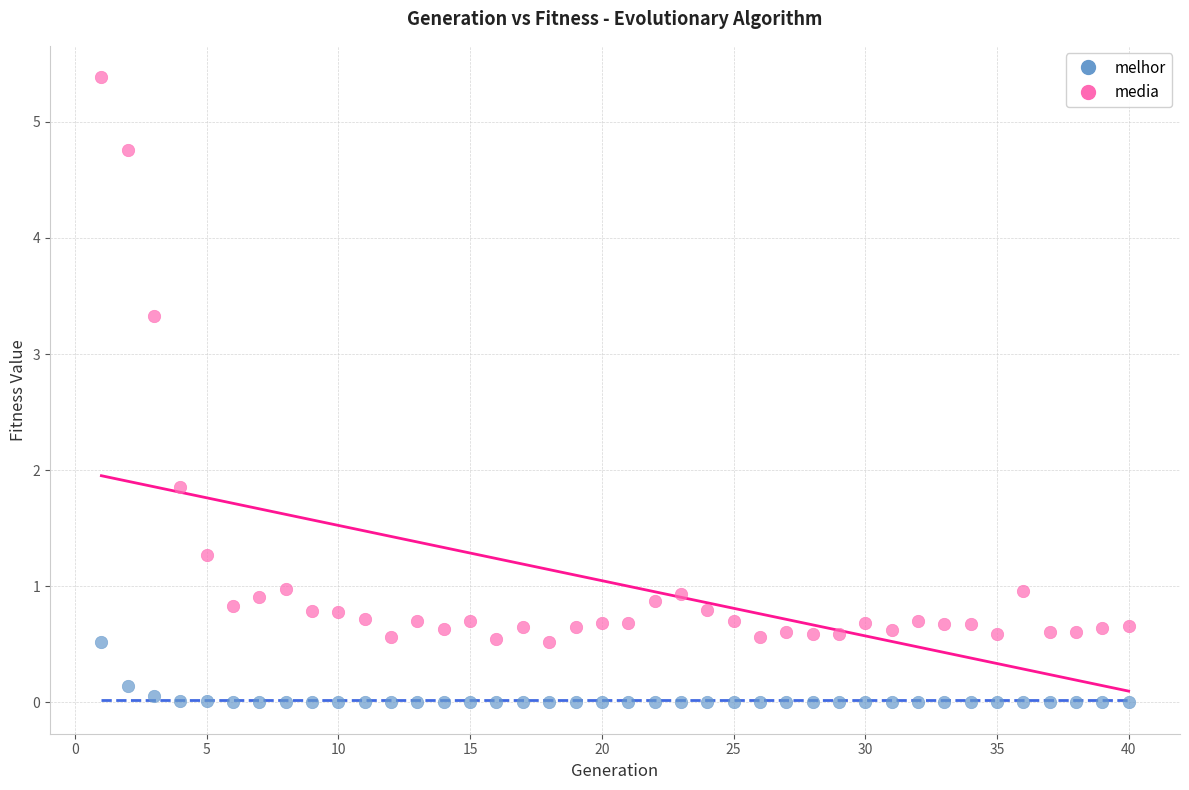

Which series reaches the minimum Y coordinate?

melhor